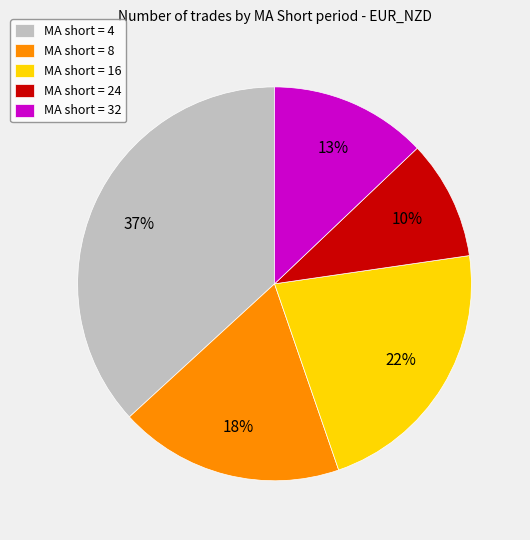

Which has a higher value, MA short = 16 or MA short = 24?

MA short = 16